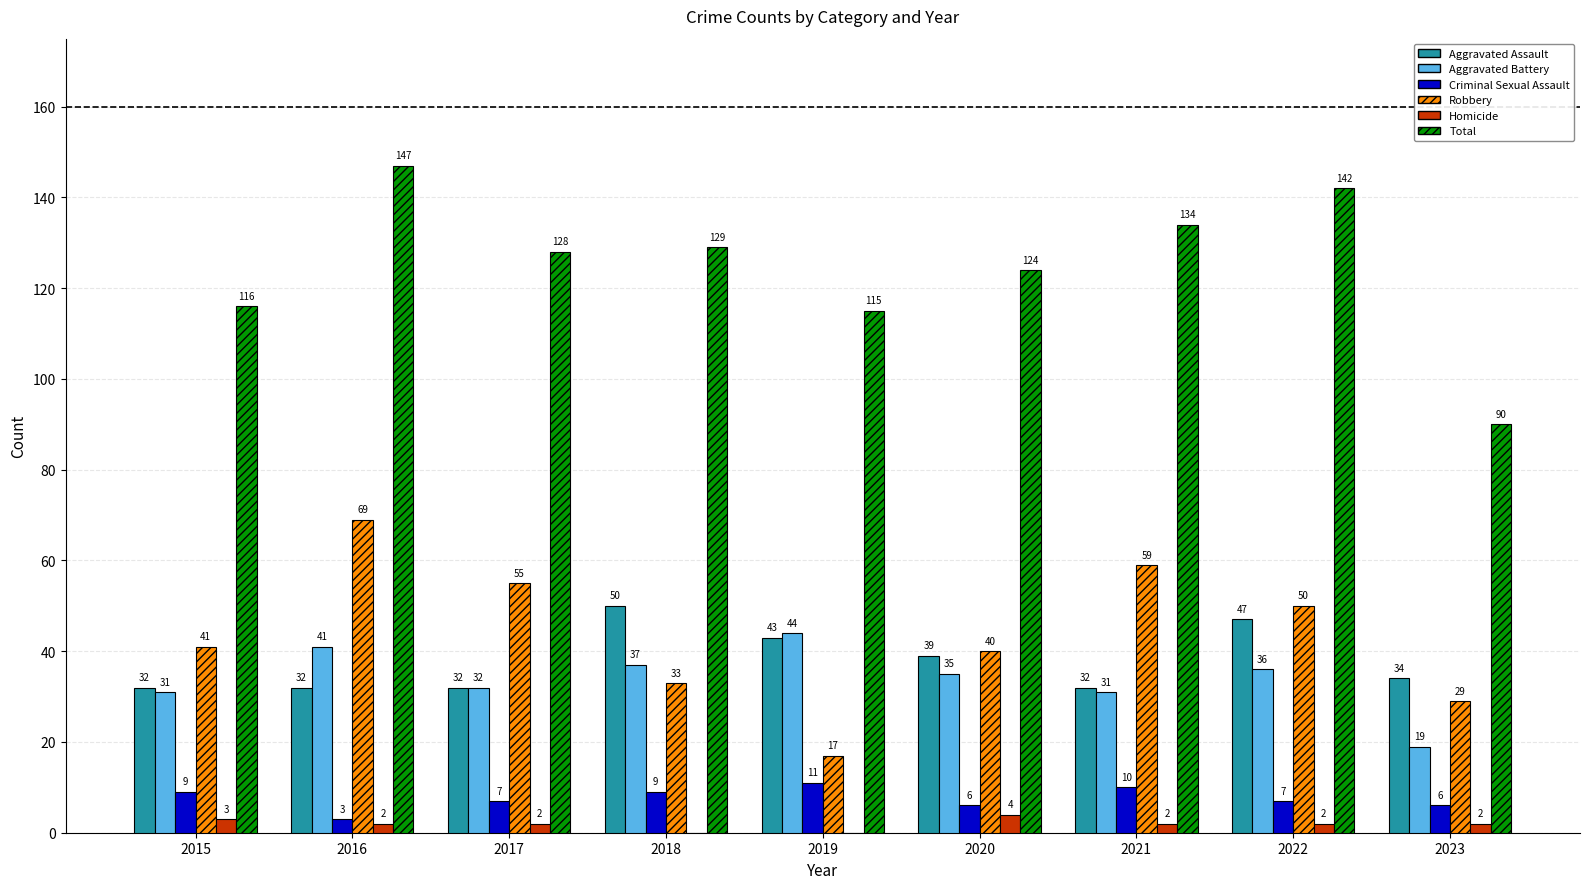

Reading left to right, extract all data points from this chart.

Aggravated Assault: 32	32	32	50	43	39	32	47	34
Aggravated Battery: 31	41	32	37	44	35	31	36	19
Criminal Sexual Assault: 9	3	7	9	11	6	10	7	6
Robbery: 41	69	55	33	17	40	59	50	29
Homicide: 3	2	2	0	0	4	2	2	2
Total: 116	147	128	129	115	124	134	142	90